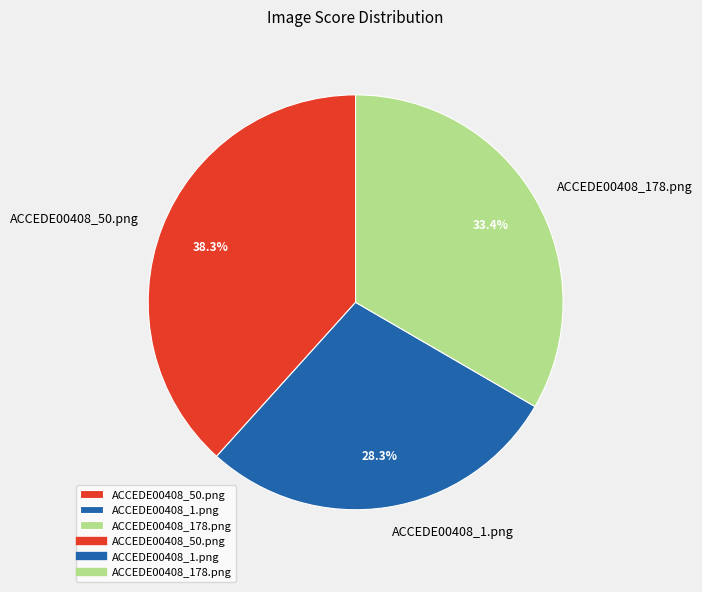

How many segments does this pie chart have?

3